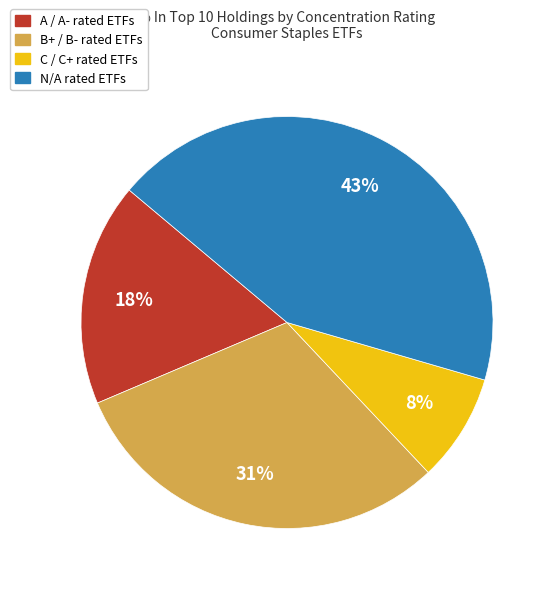

How many slices are in this pie chart?

4